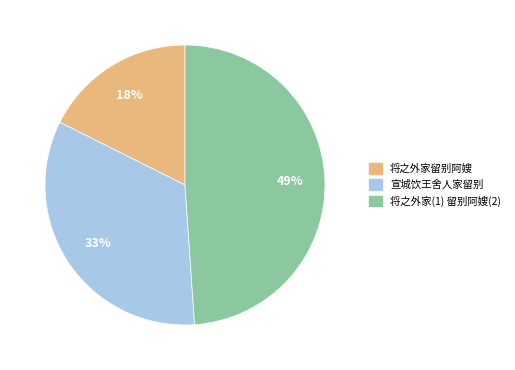

Does any single category account for the majority?

No